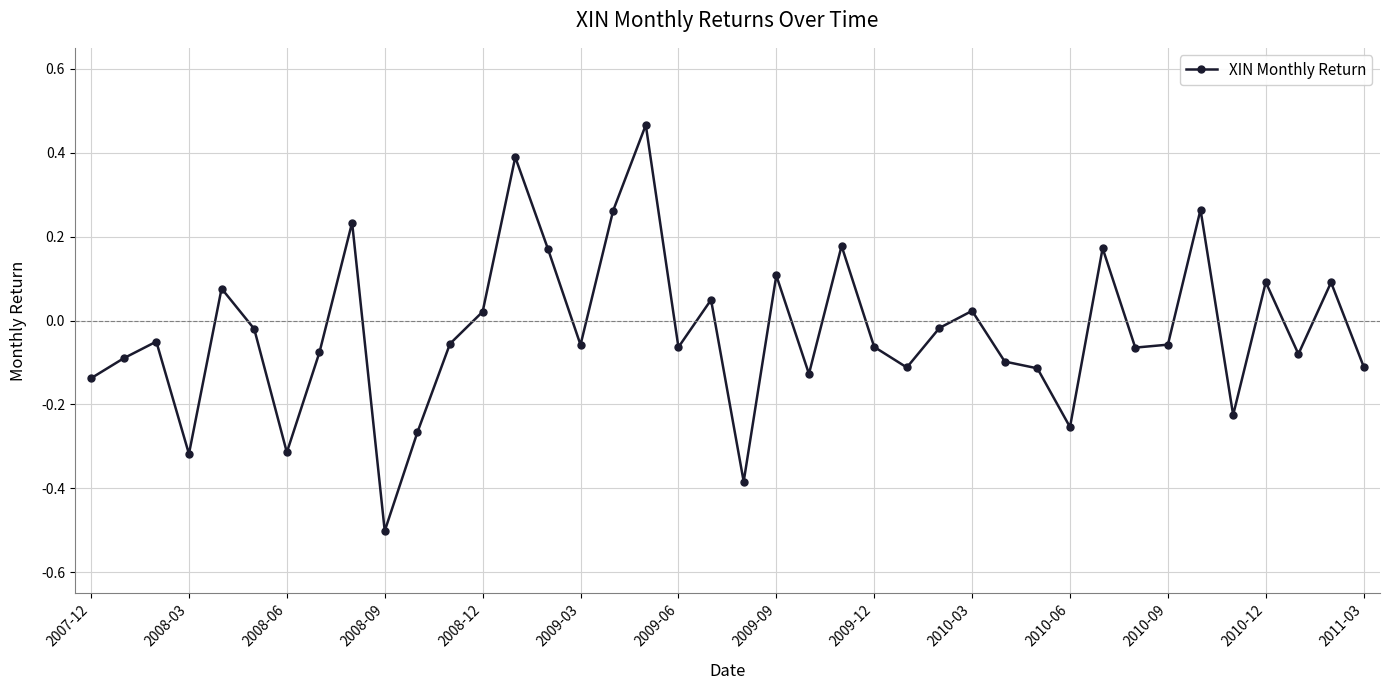

What is the minimum value shown in the chart?

-0.5